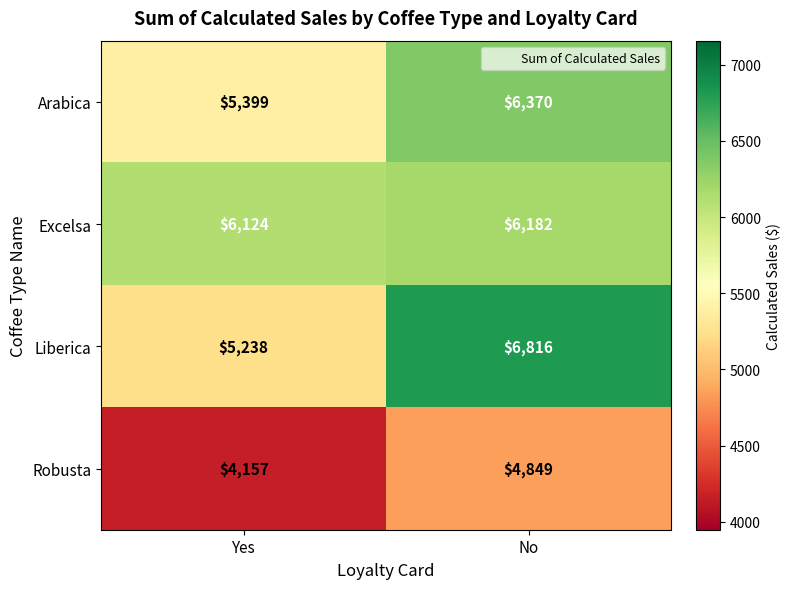

What is the spread (max minus min) of values at No?

1967